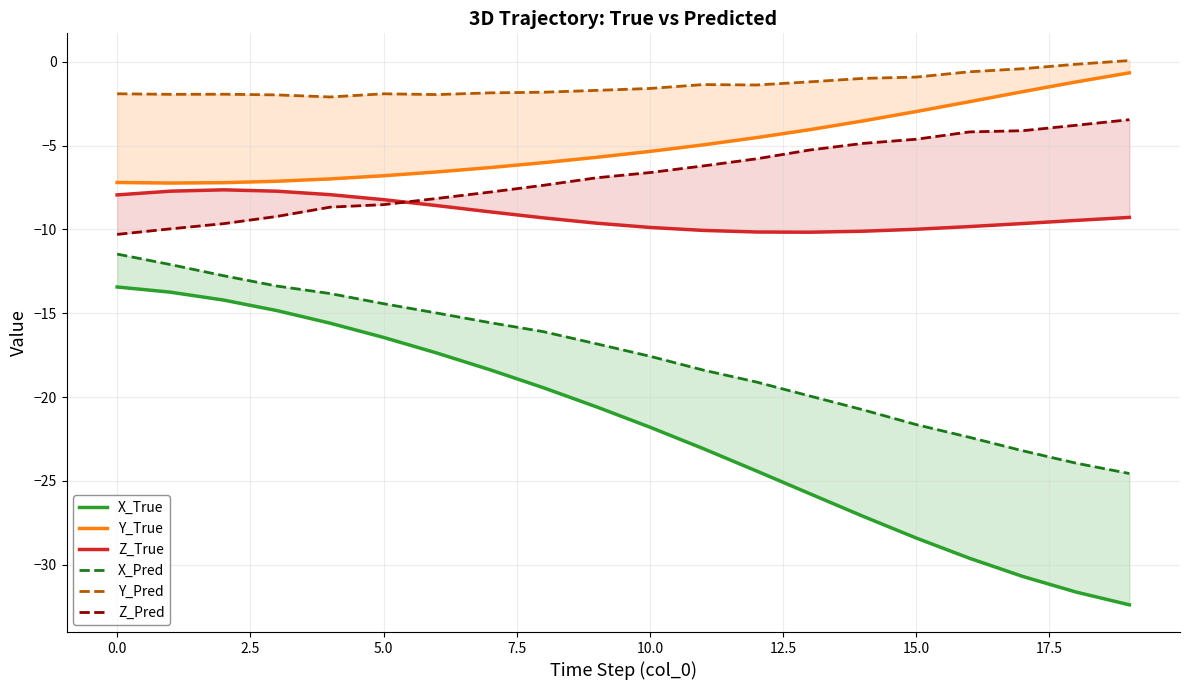

What is the difference between the highest and lowest values at 18?

31.5